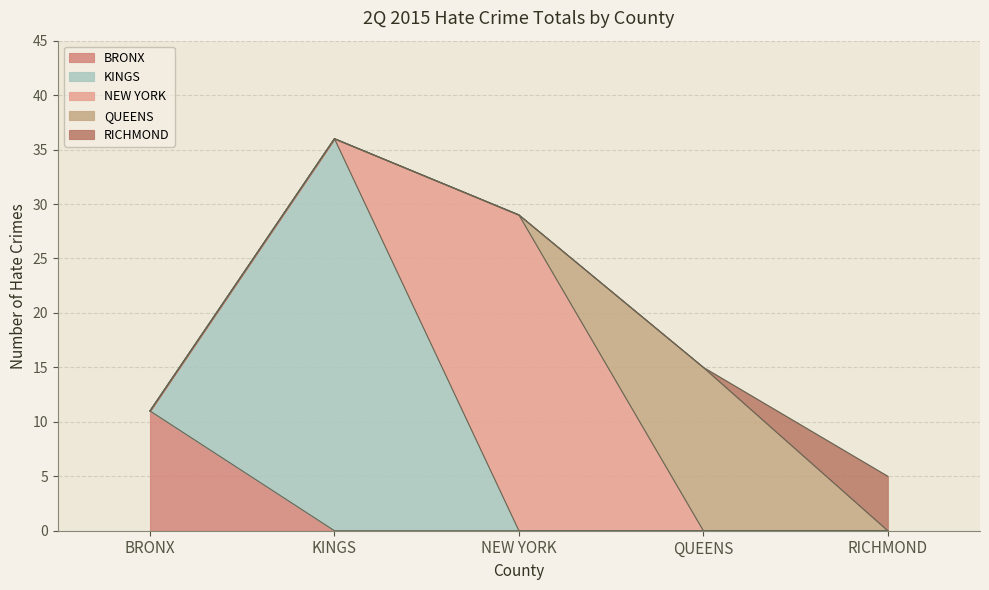

What position from the right is BRONX?

5